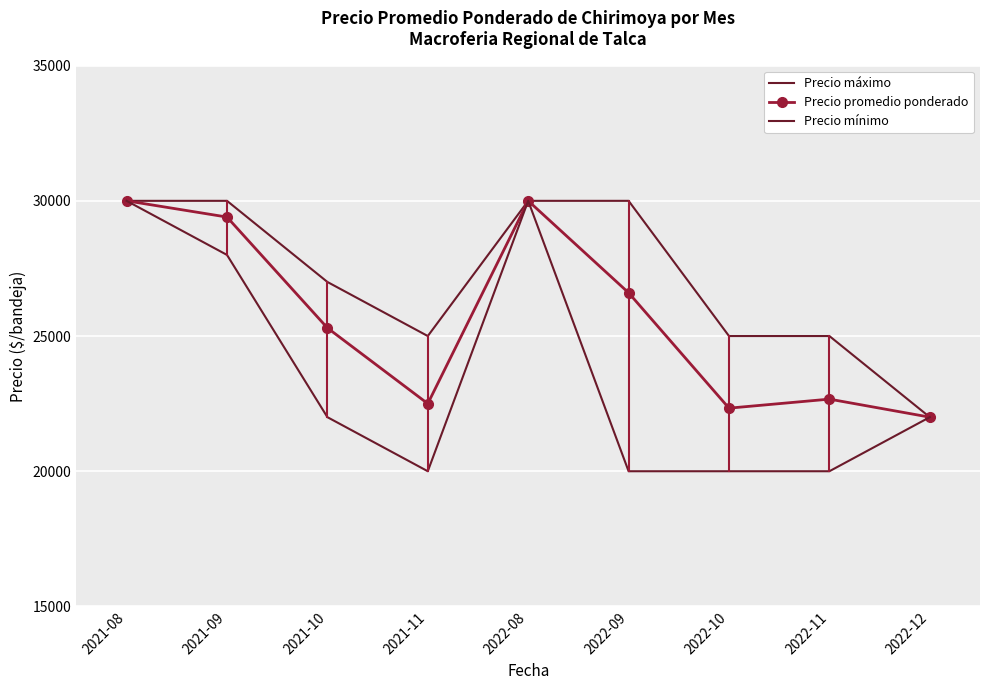

What is the smallest value displayed?

20000